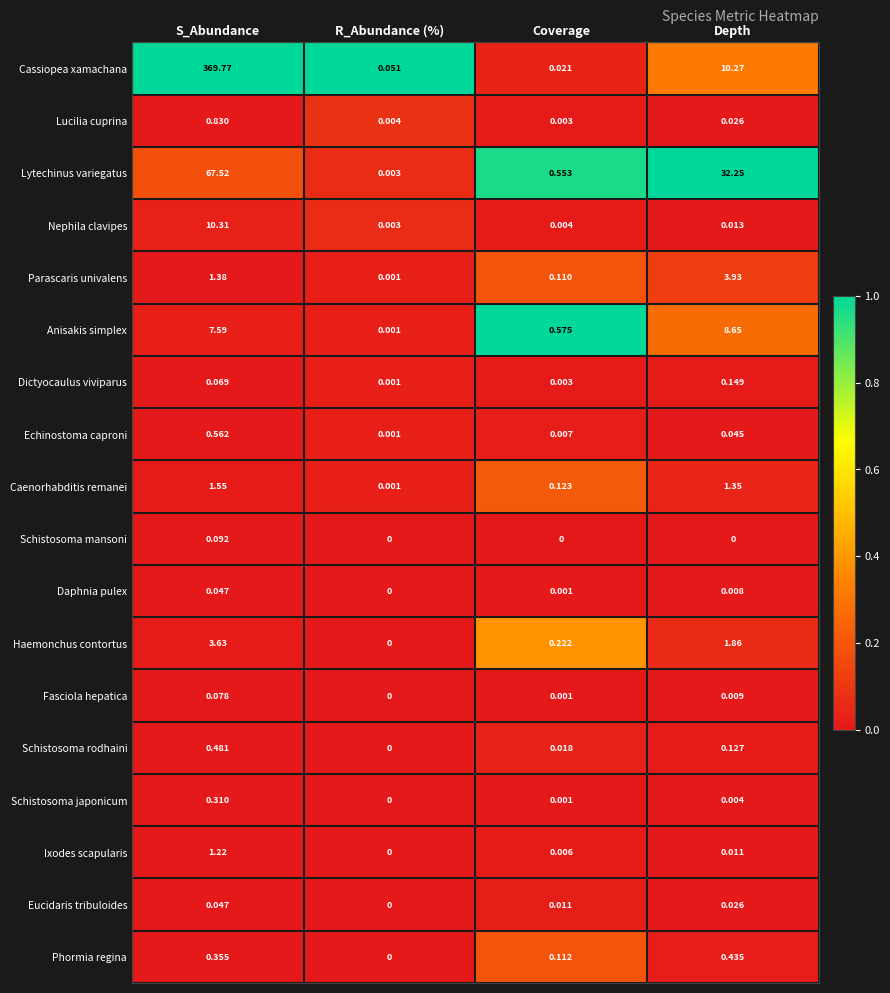

Between R_Abundance (%) and Depth, which series saw the biggest shift?

Lytechinus variegatus